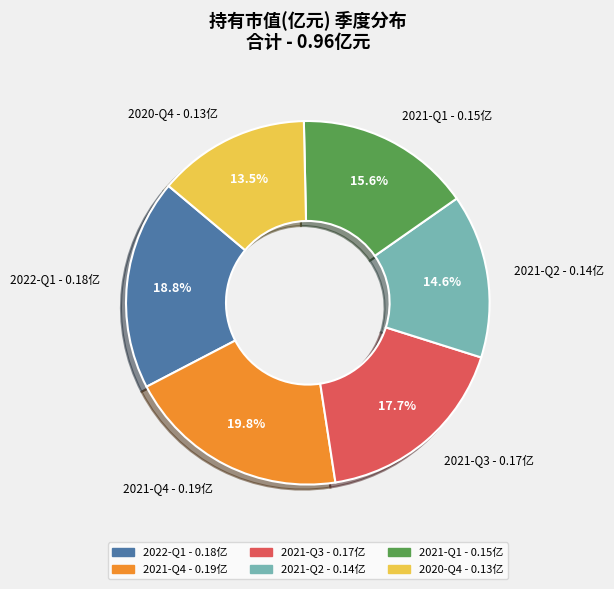

The 2021-Q4 slice represents 32% of the pie. True or false?

False